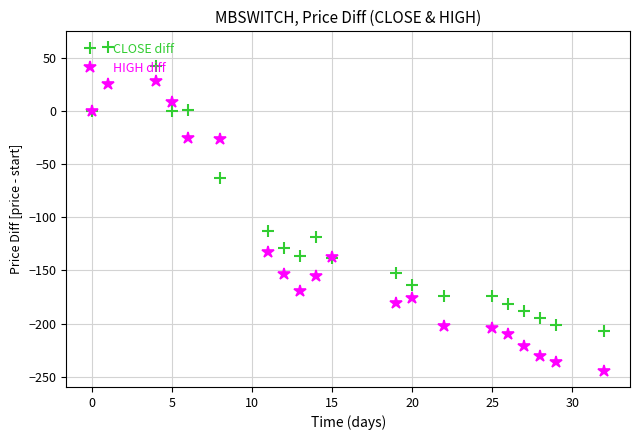

What is the maximum value shown in the chart?

60.3